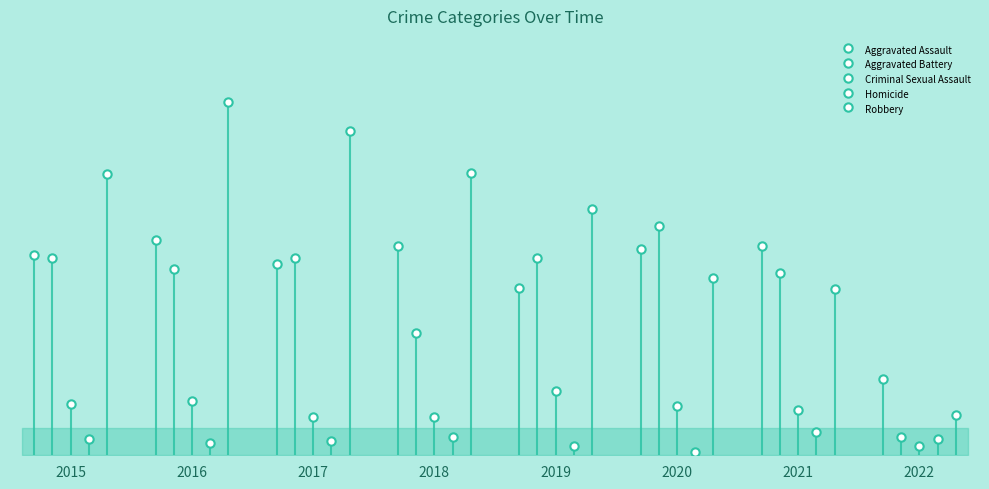

Is this an area chart (filled region under the line)?

No